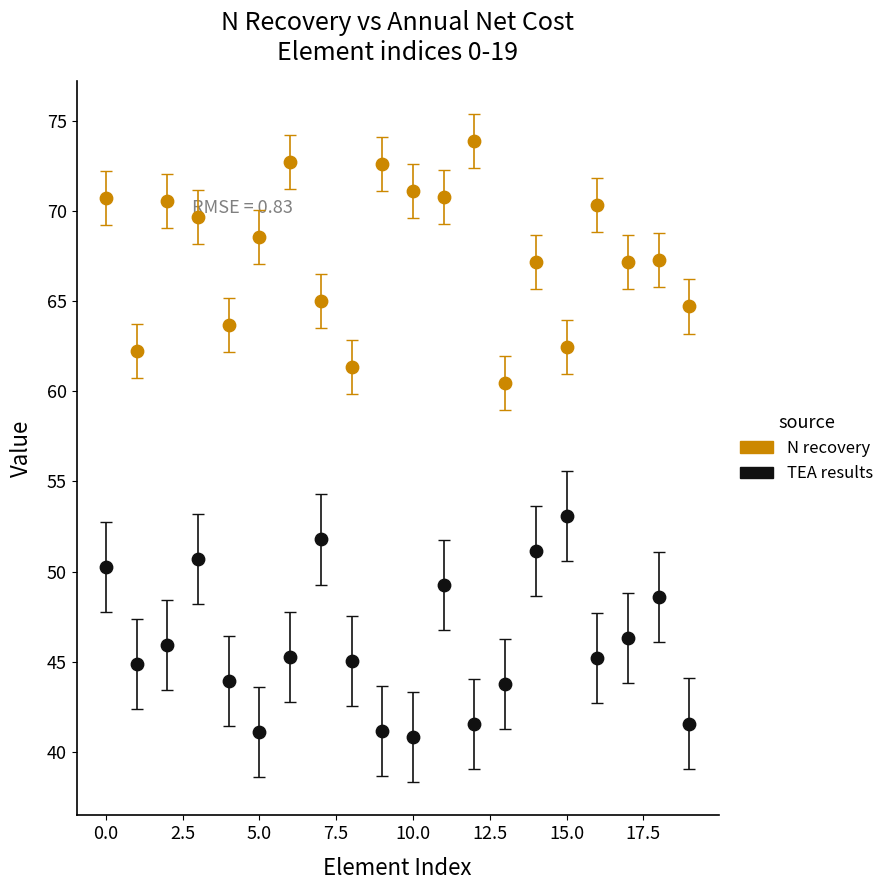

Which series contains the lowest Y value?

TEA results